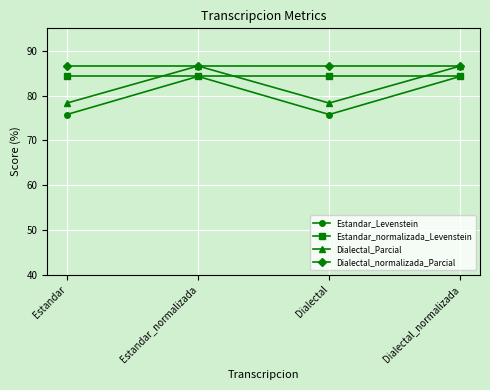

Reading left to right, transcribe all the data shown in this chart.

Estandar_Levenstein: Estandar=75.8	Estandar_normalizada=84.3	Dialectal=75.8	Dialectal_normalizada=84.3
Estandar_normalizada_Levenstein: Estandar=84.3	Estandar_normalizada=84.3	Dialectal=84.3	Dialectal_normalizada=84.3
Dialectal_Parcial: Estandar=78.3	Estandar_normalizada=86.6	Dialectal=78.3	Dialectal_normalizada=86.6
Dialectal_normalizada_Parcial: Estandar=86.6	Estandar_normalizada=86.6	Dialectal=86.6	Dialectal_normalizada=86.6